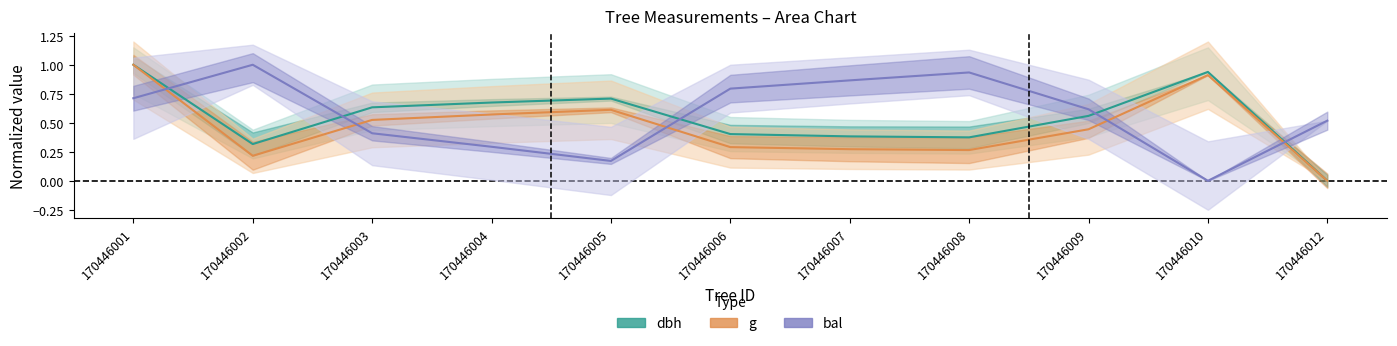

Between which two adjacent categories do bal and dbh first intersect?

170446001 and 170446002